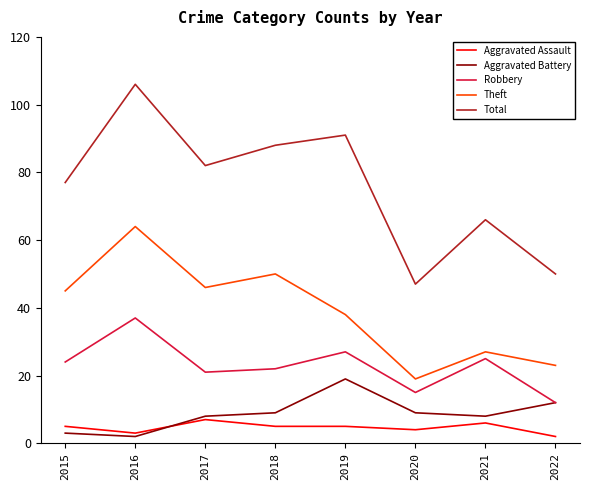

Read the Total value at 2022, to the nearest 5.

50